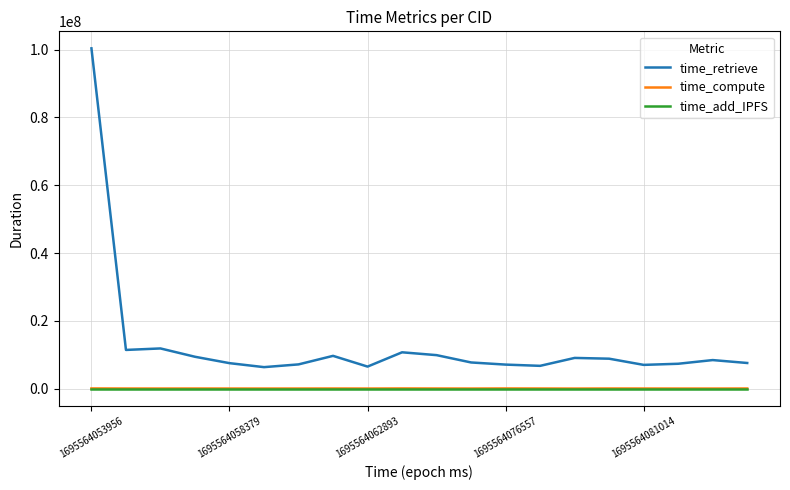

True or false: time_compute and time_retrieve intersect in this chart.

False